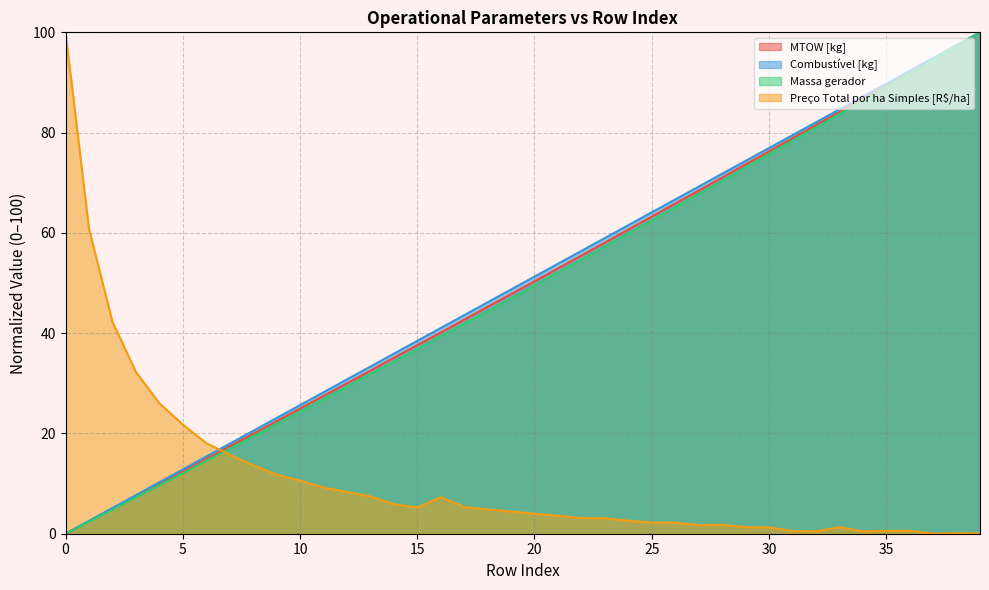

What is the value of the Massa gerador point at the 20th from the left?

47.0